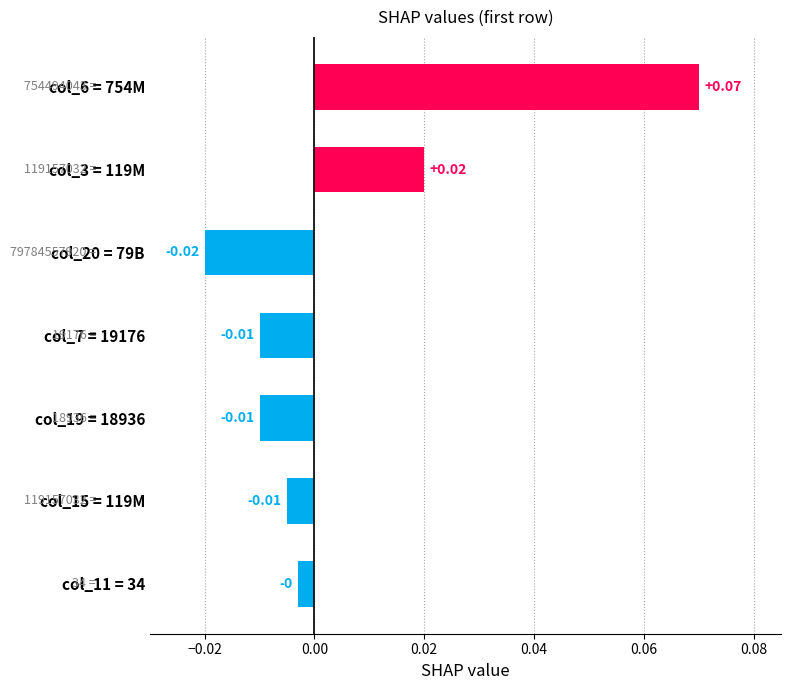

Are the bars grouped side by side (vs. stacked)?

No